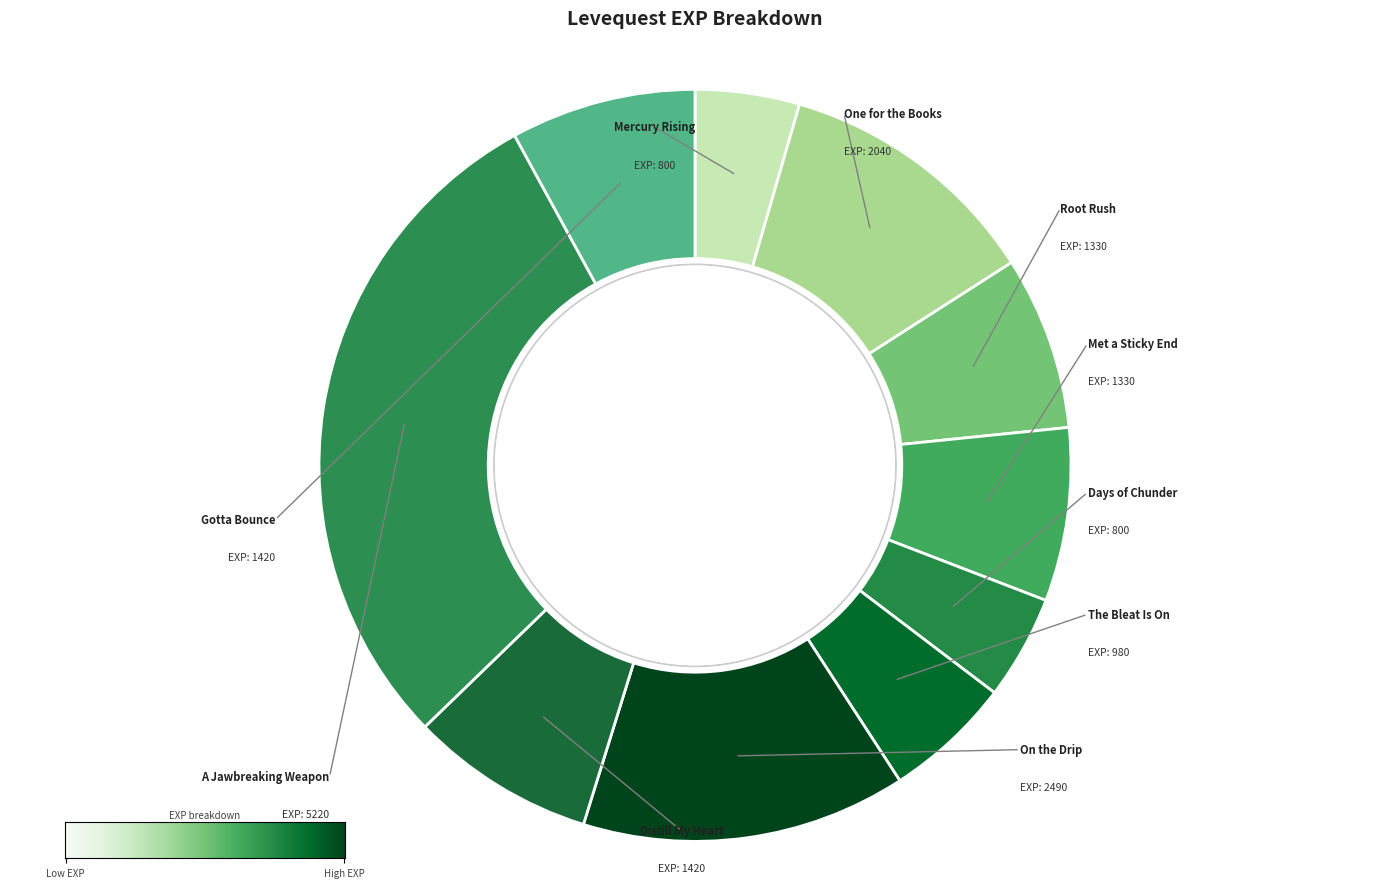

Count the number of slices in the pie.

10